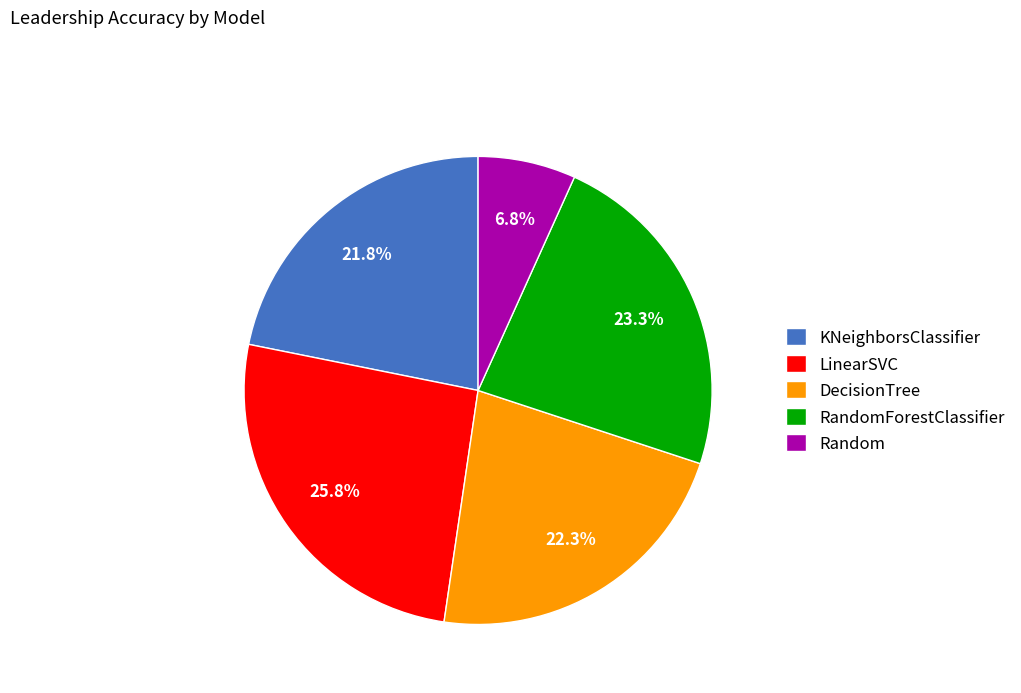

How many segments does this pie chart have?

5